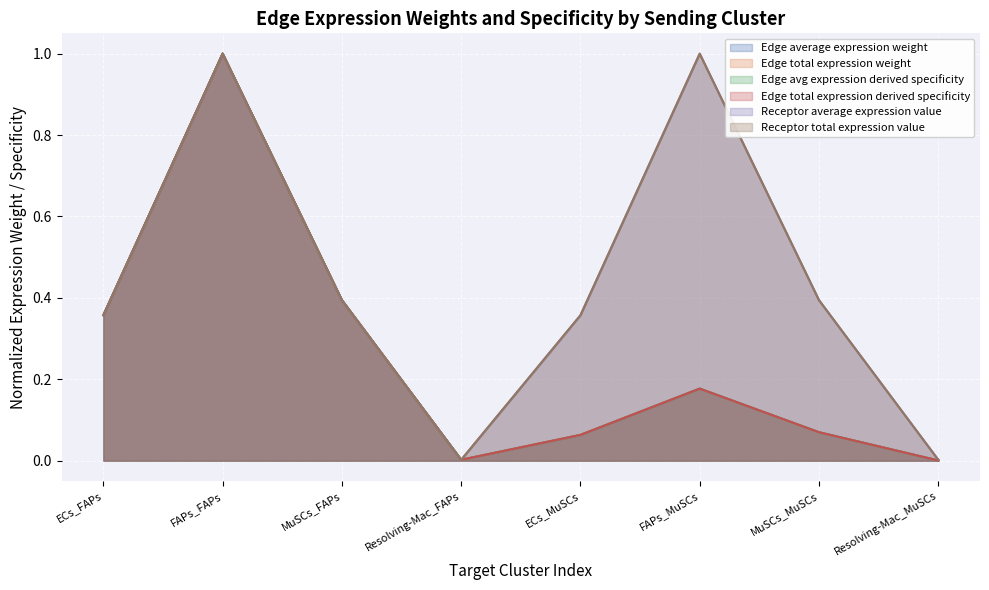

What is the sum of all Receptor average expression value values?

3.5